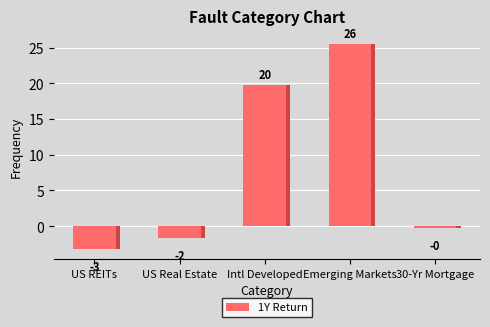

Count the number of values greater than 0.

2